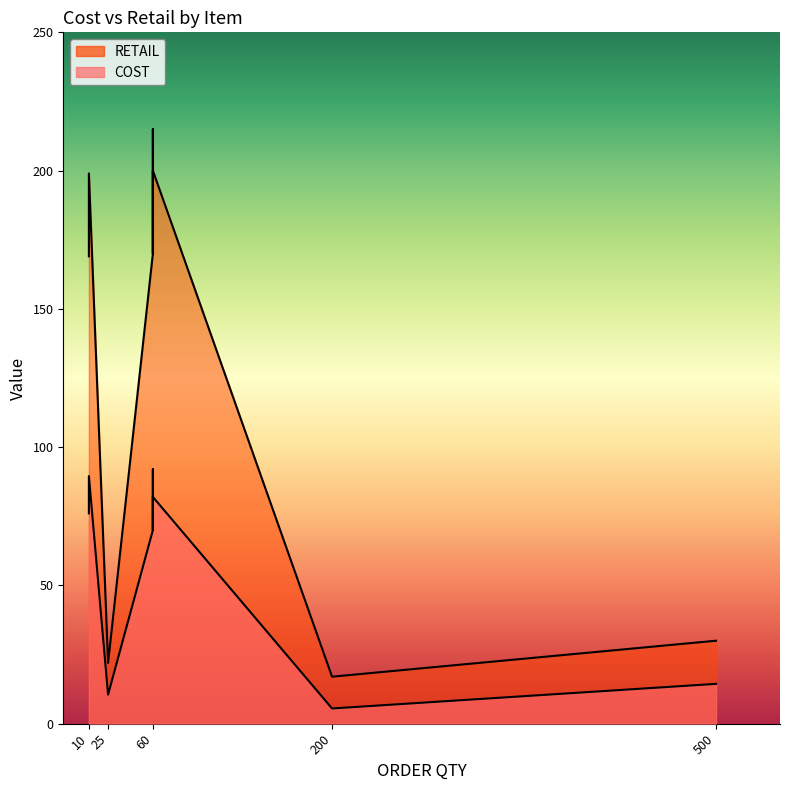

What are all the series names shown in the legend?

COST, RETAIL